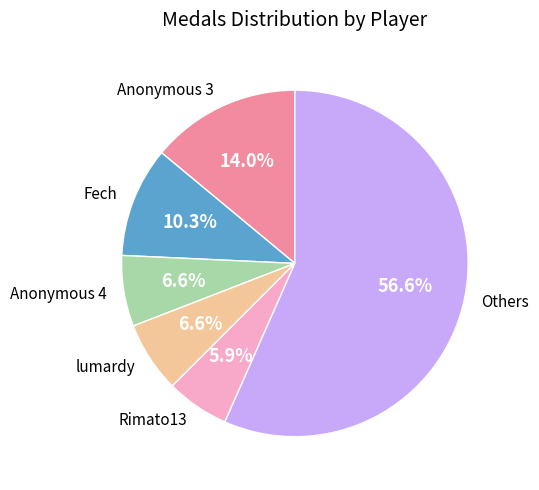

What is the majority slice?

Others